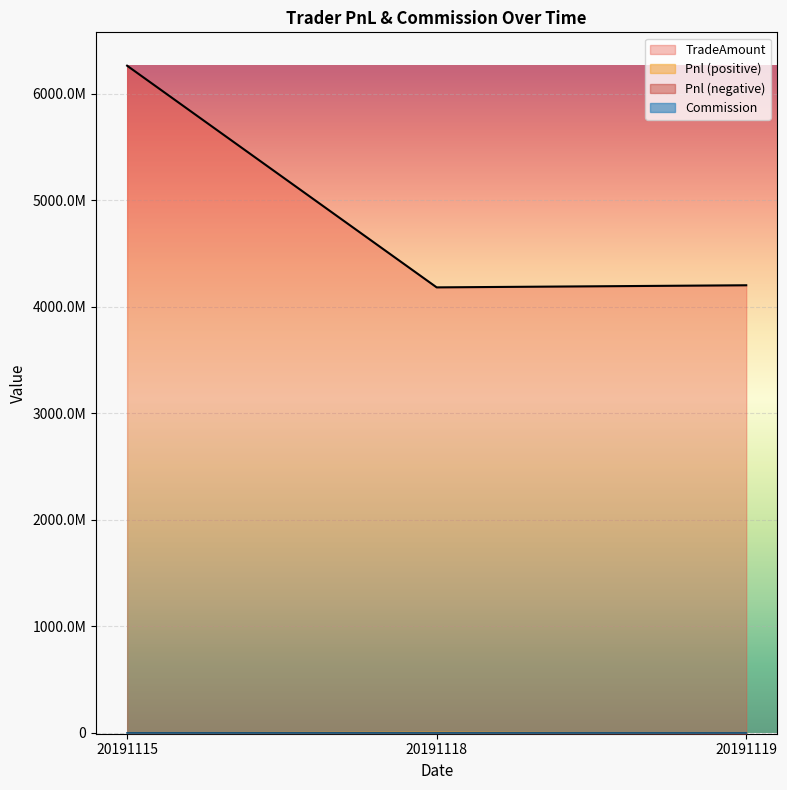

Reading right to left, what are all the values shown in this chart?

Commission: 20191119=460348.7	20191118=458216.0	20191115=684940.8
TradeAmount: 20191119=4202296390.0	20191118=4182468840.0	20191115=6263520800.0